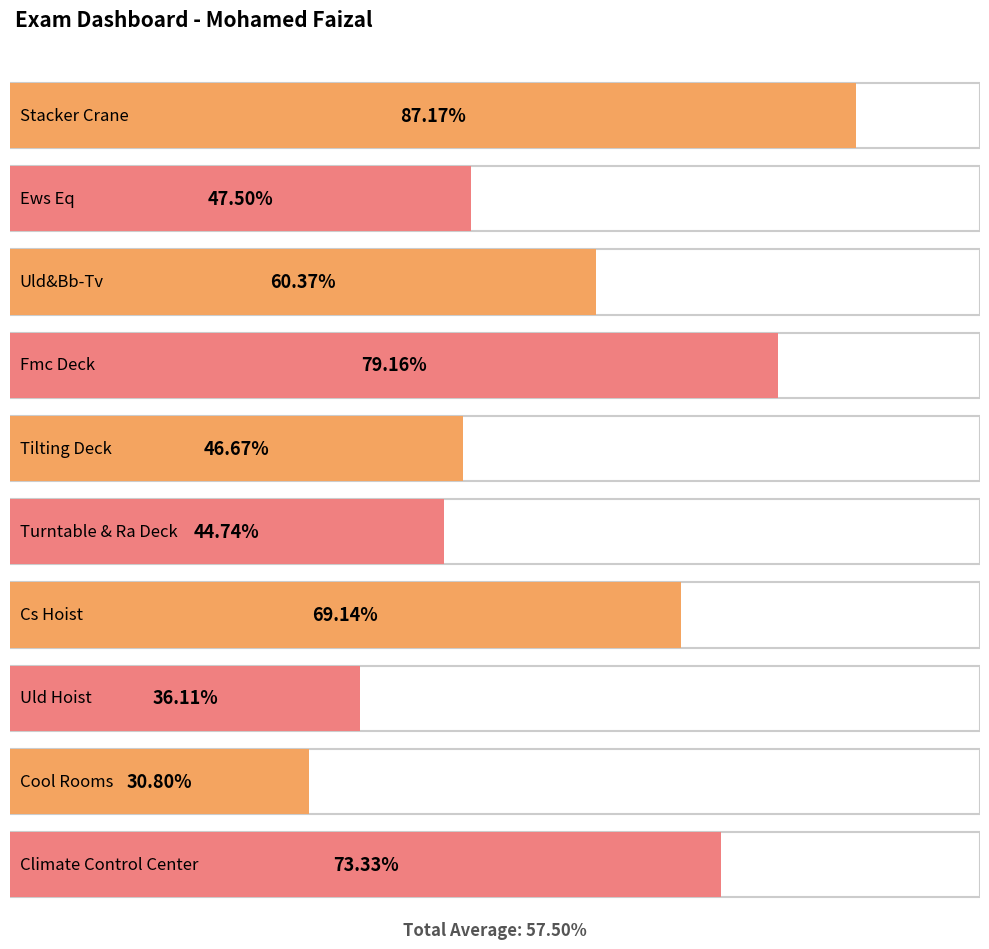

List the labels in order of value, largest first.

Stacker Crane, Fmc Deck, Climate Control Center, Cs Hoist, Uld&Bb-Tv, Ews Eq, Tilting Deck, Turntable & Ra Deck, Uld Hoist, Cool Rooms